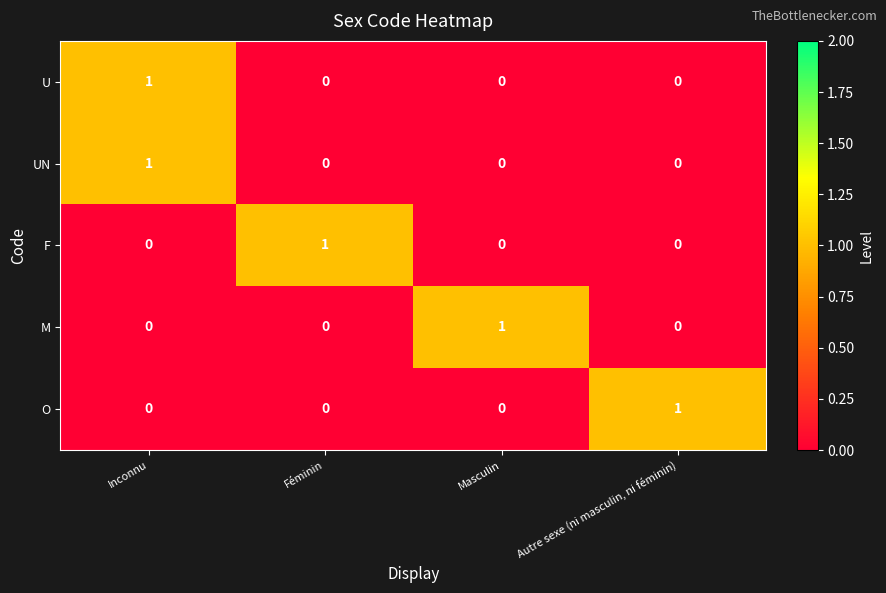

The F series shows 0 at Autre sexe (ni masculin, ni féminin). True or false?

True